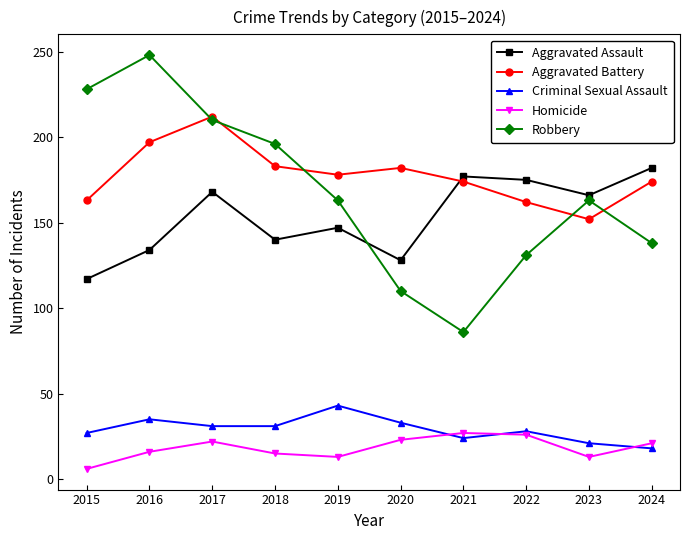

True or false: Criminal Sexual Assault has more than 1 interior local peaks.

True